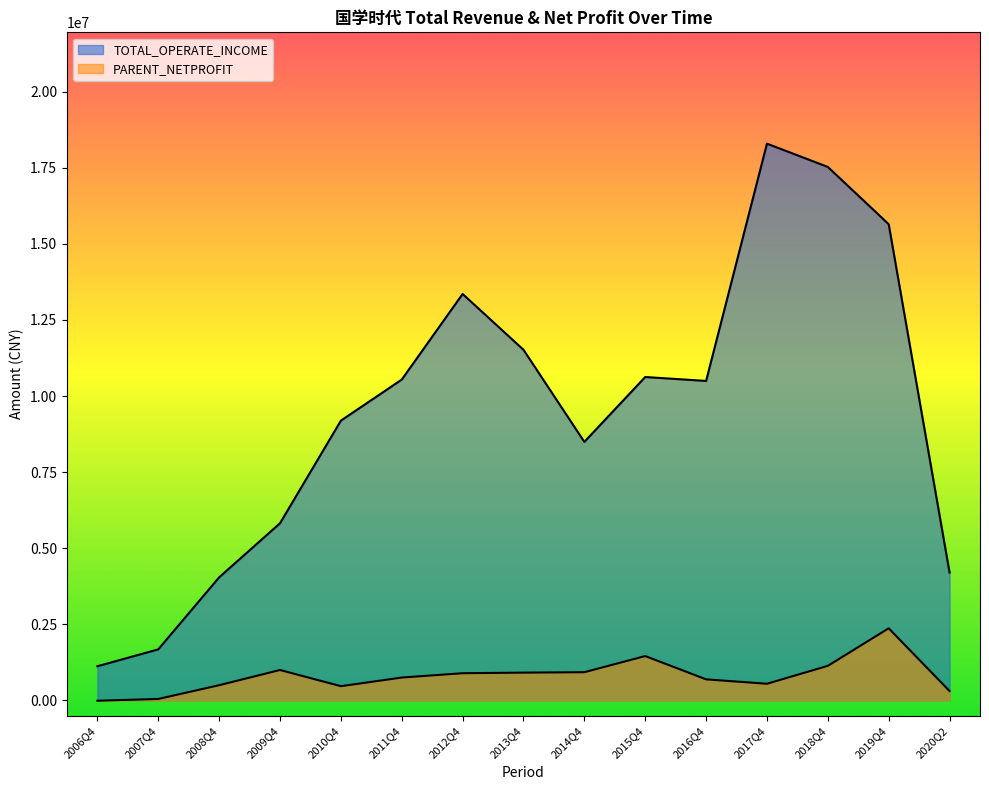

What is the lowest value of the PARENT_NETPROFIT series?

-15784.2